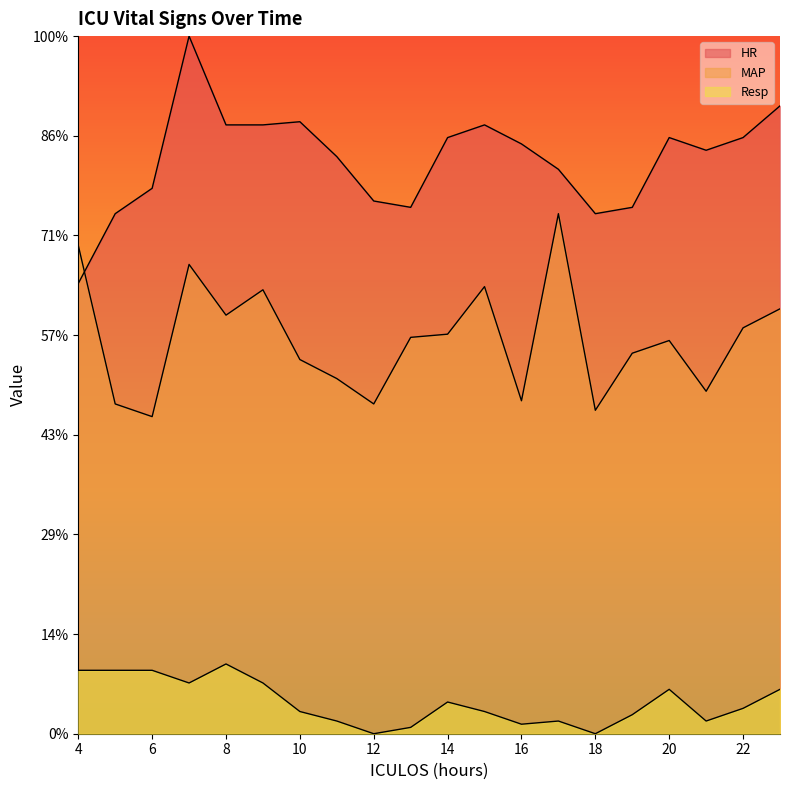

Reading right to left, list all the values displayed in this chart.

HR: 23=117.0	22=111.1	21=108.7	20=111.1	19=98.1	18=96.9	17=105.2	16=109.9	15=113.5	14=111.1	13=98.1	12=99.3	11=107.5	10=114.0	9=113.5	8=113.5	7=130.0	6=101.6	5=96.9	4=83.9
MAP: 23=79.2	22=75.6	21=63.8	20=73.3	19=70.9	18=60.3	17=96.9	16=62.0	15=83.3	14=74.5	13=73.9	12=61.5	11=66.2	10=69.7	9=82.7	8=78.0	7=87.5	6=59.1	5=61.5	4=91.0
Resp: 23=8.3	22=4.7	21=2.4	20=8.3	19=3.5	18=0.0	17=2.4	16=1.8	15=4.1	14=5.9	13=1.2	12=0.0	11=2.4	10=4.1	9=9.5	8=13.0	7=9.5	6=11.8	5=11.8	4=11.8